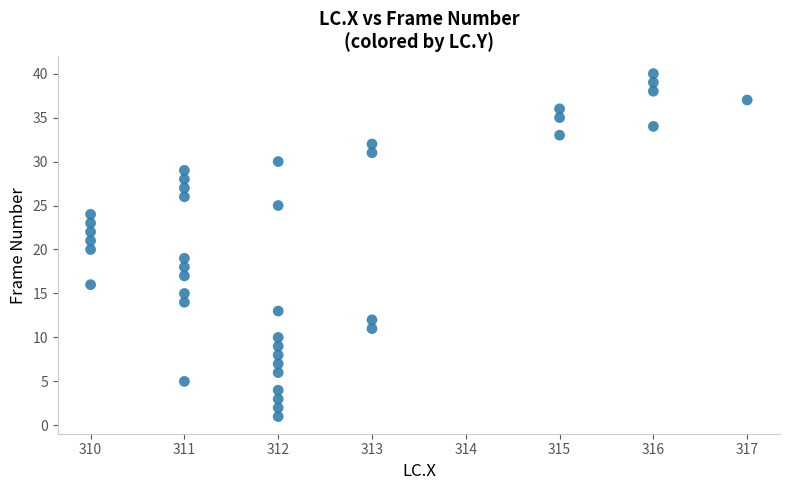

What is the range of Y values (max minus min)?

39